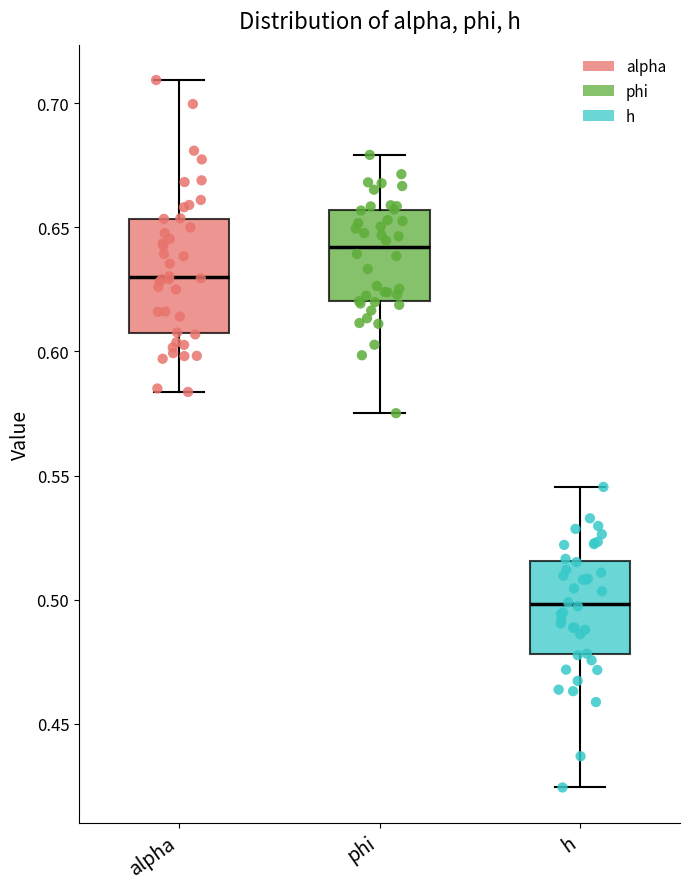

Where does the upper whisker of the box for alpha end on the y-axis? The values are not printed on the chart, so give them approximately, as read against the axis.

0.710